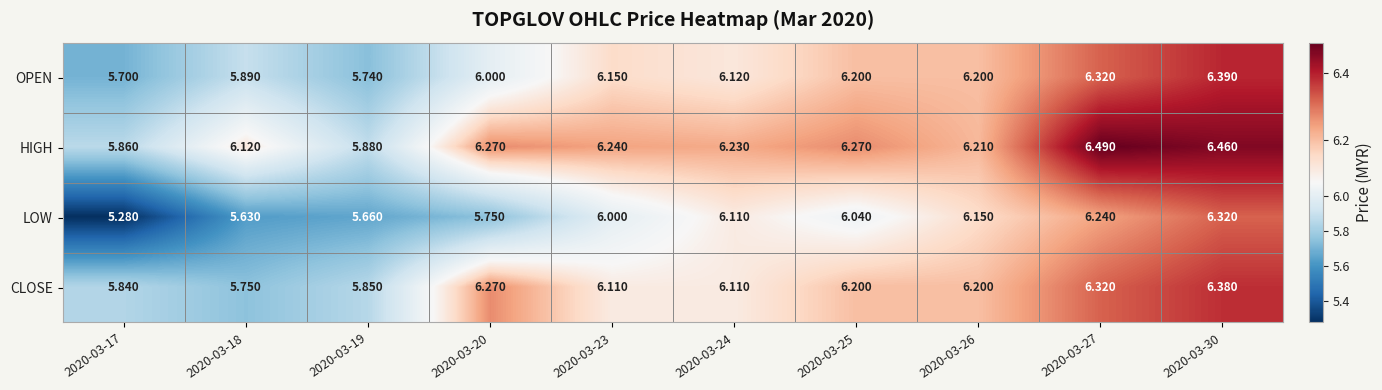

Which series has the largest total across all categories?

HIGH